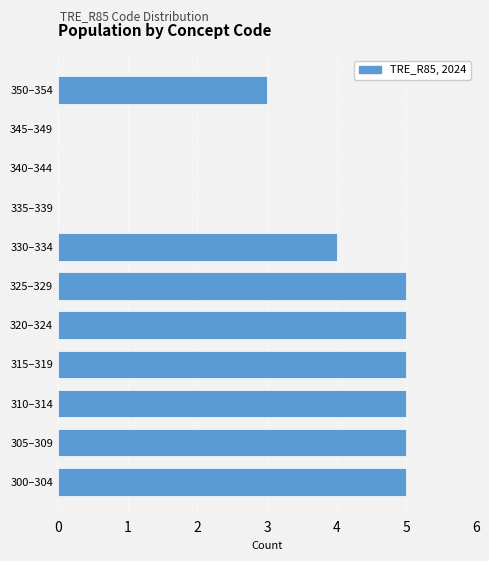

Reading bottom to top, transcribe all the data shown in this chart.

300–304=5	305–309=5	310–314=5	315–319=5	320–324=5	325–329=5	330–334=4	335–339=0	340–344=0	345–349=0	350–354=3